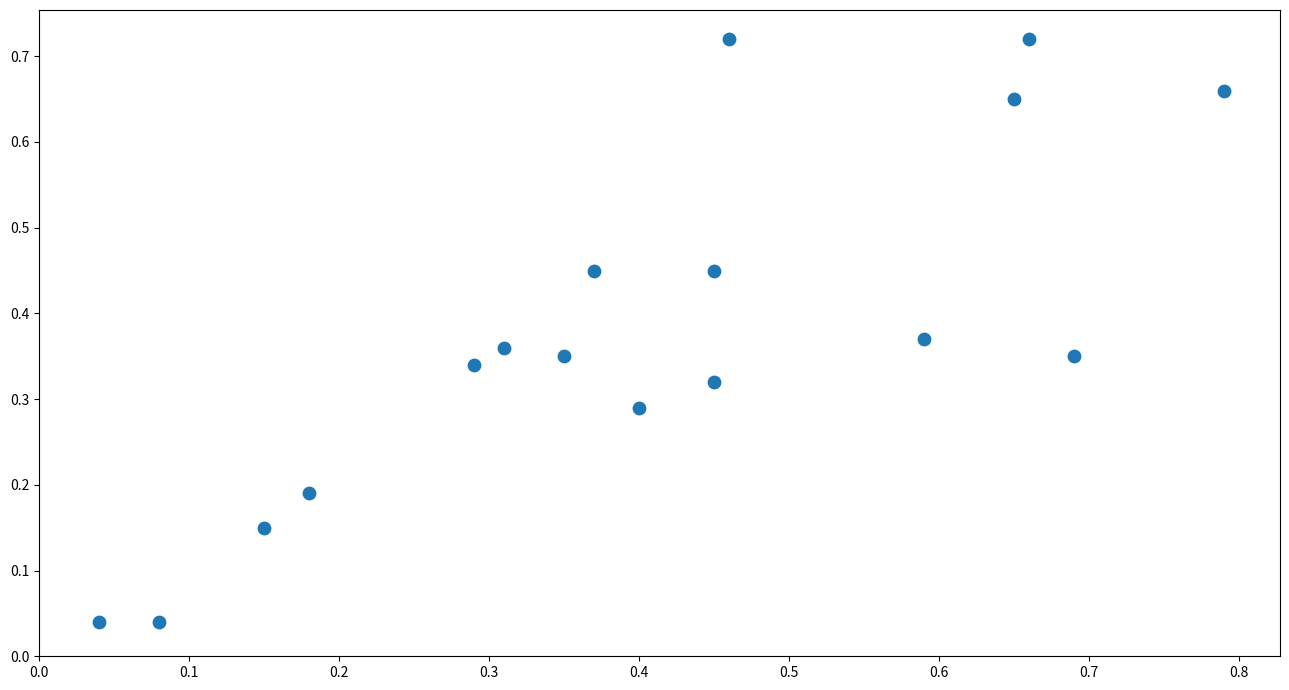

What is the range of X values (max minus min)?

0.8